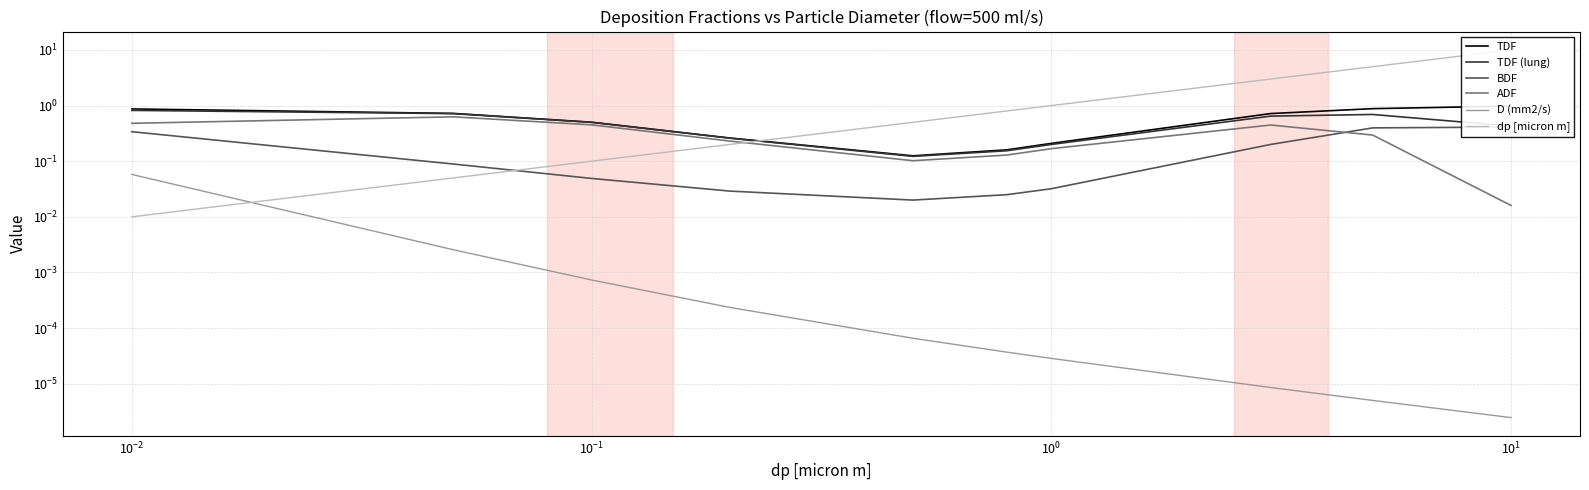

Which series has the largest total across all categories?

dp [micron m]